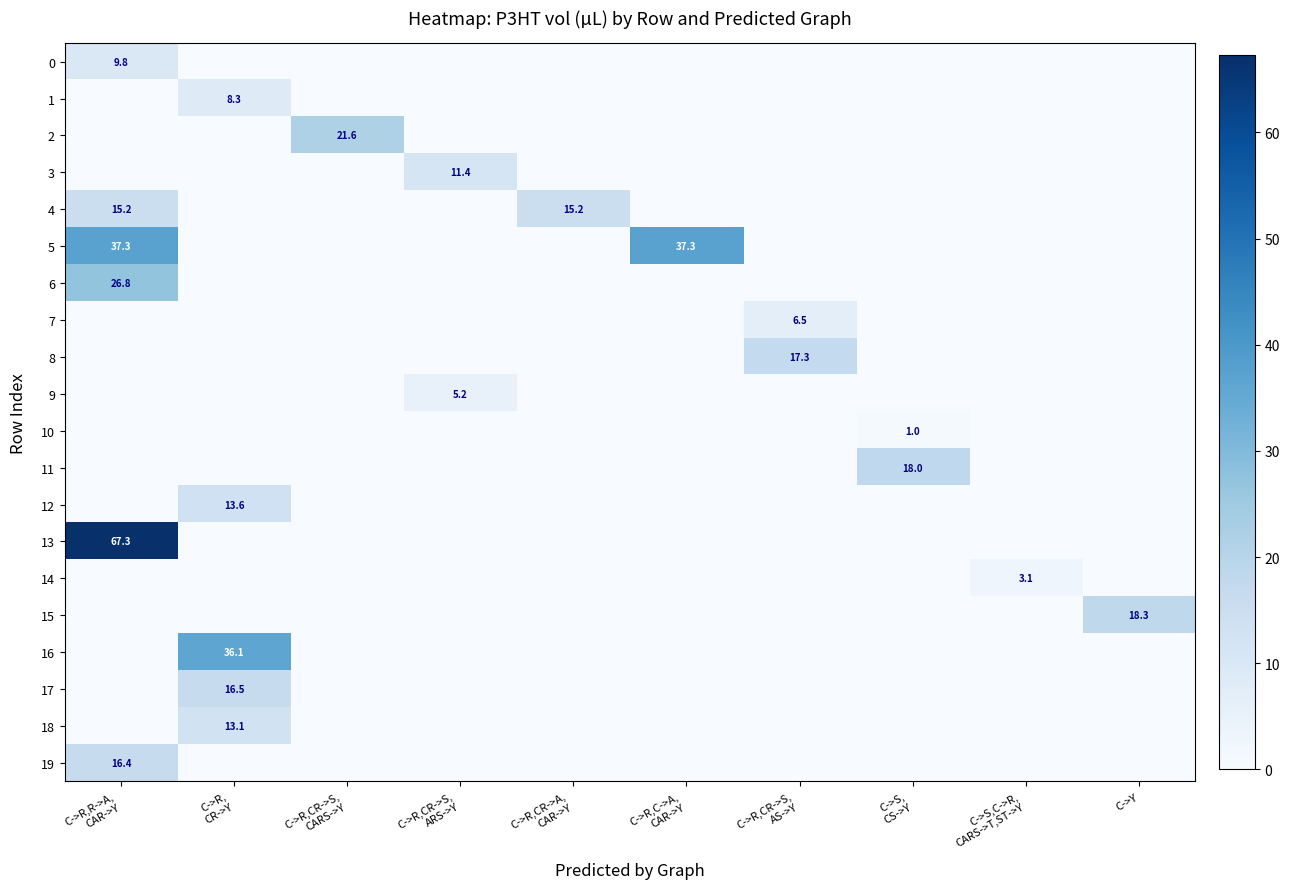

Count the number of categories in the chart.

10